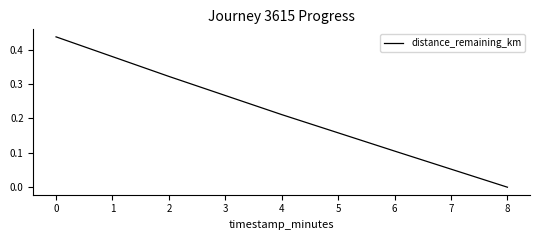

Count the number of categories in the chart.

5